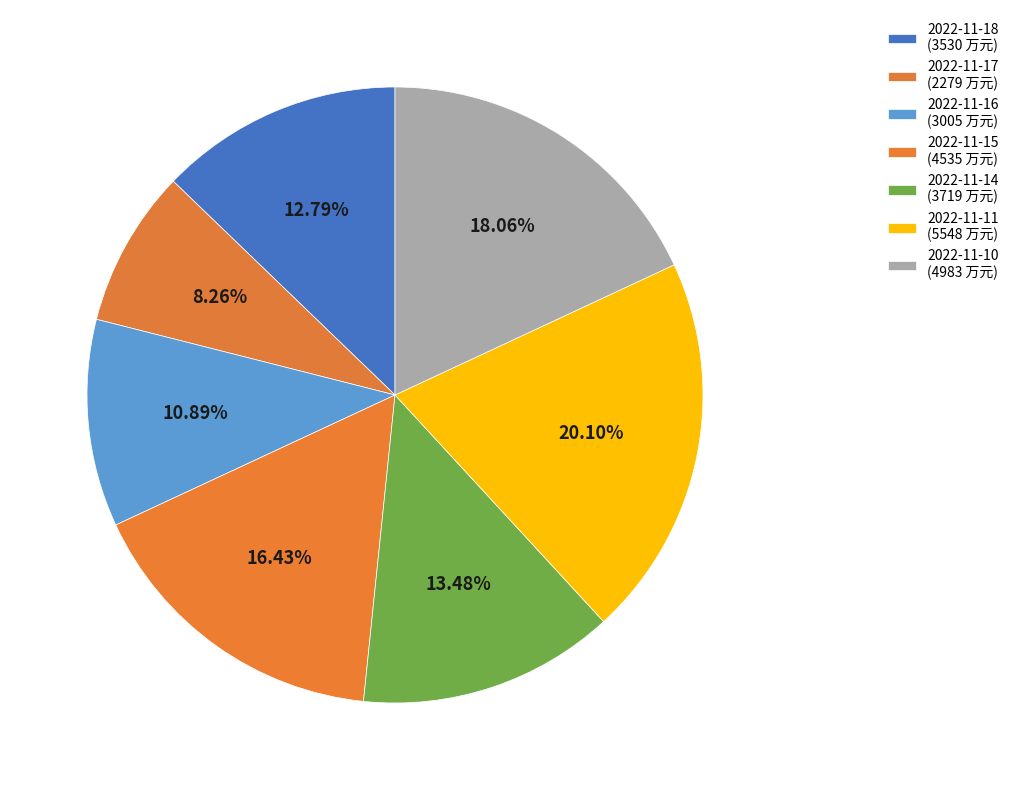

Count the number of slices in the pie.

7